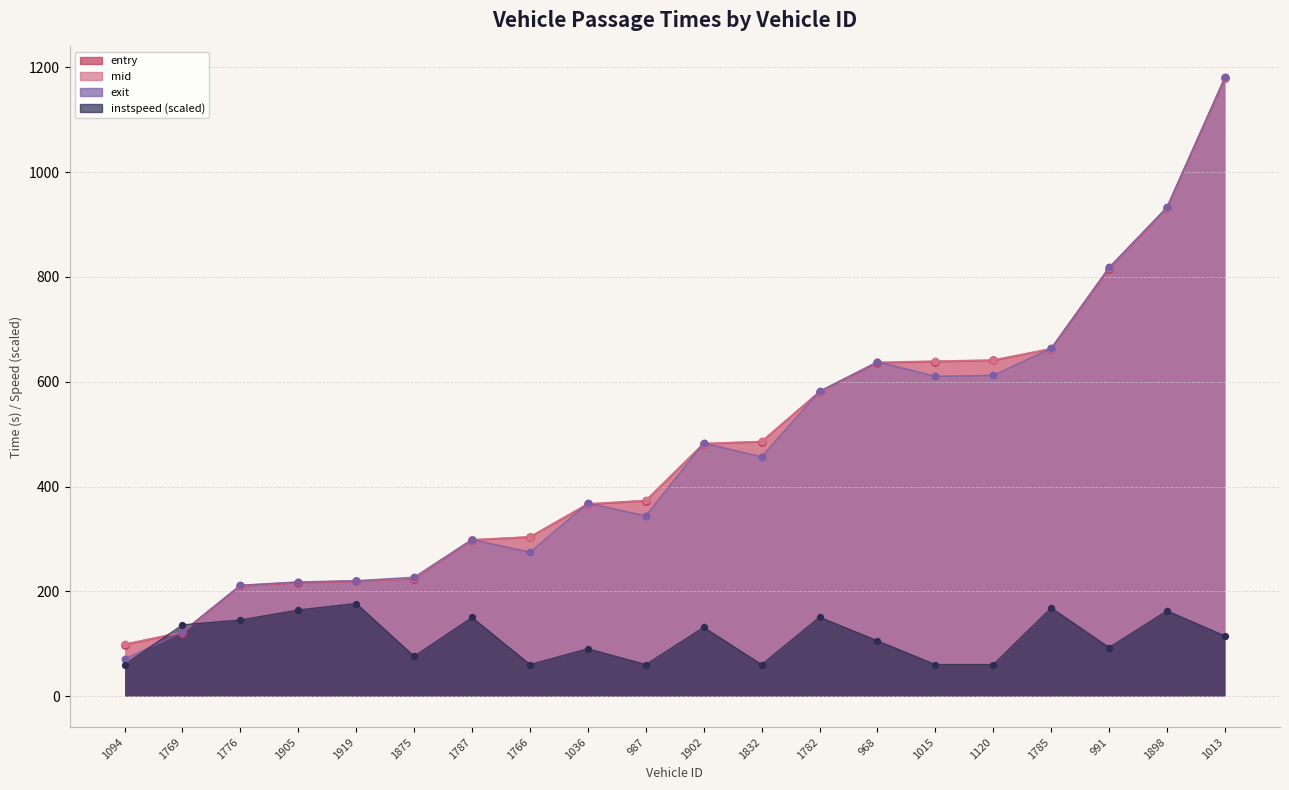

What is the total value across all series at 1902?

1577.9